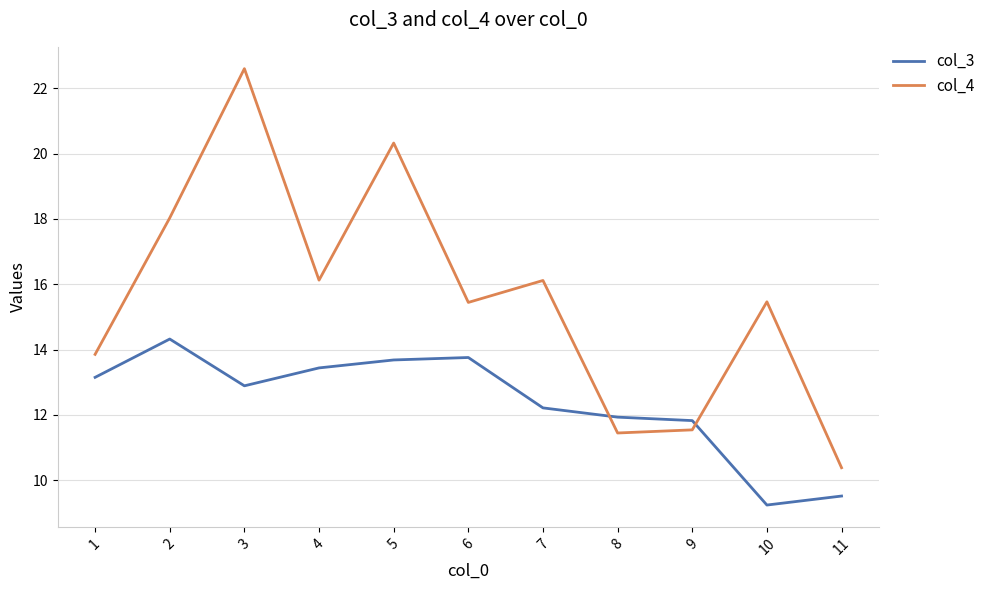

What is the difference between the highest and lowest values at 10?

6.2